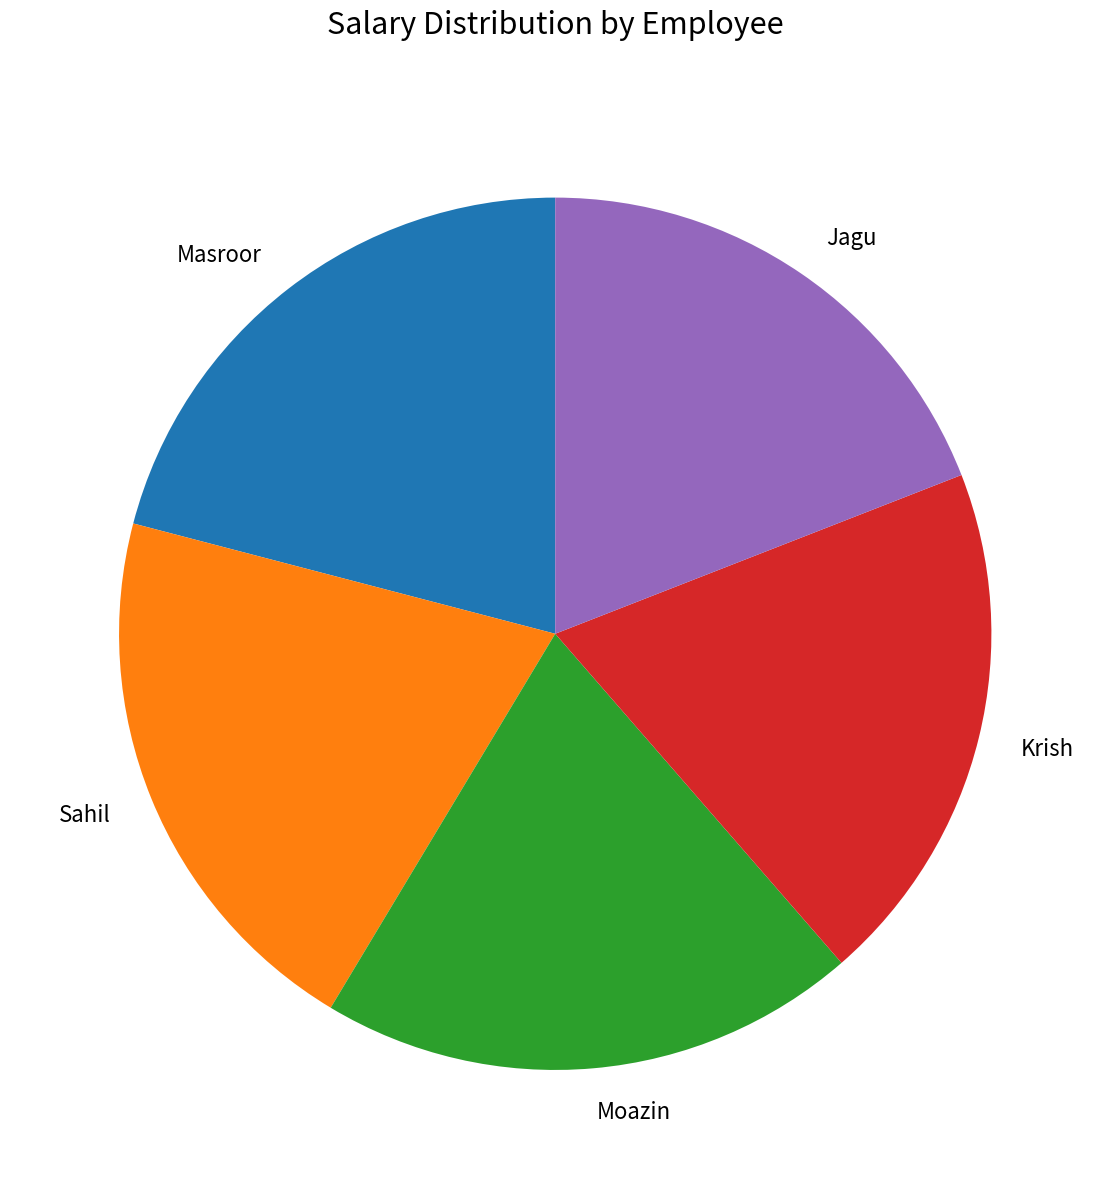

What is the ratio of the value at Moazin to the value at Jagu?

1.0